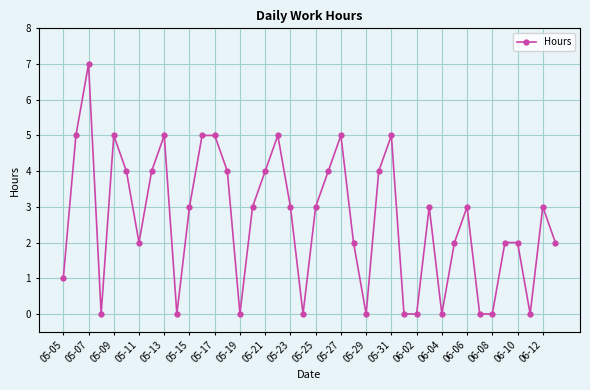

True or false: there are more than 0 points higher than both neighbors.

True